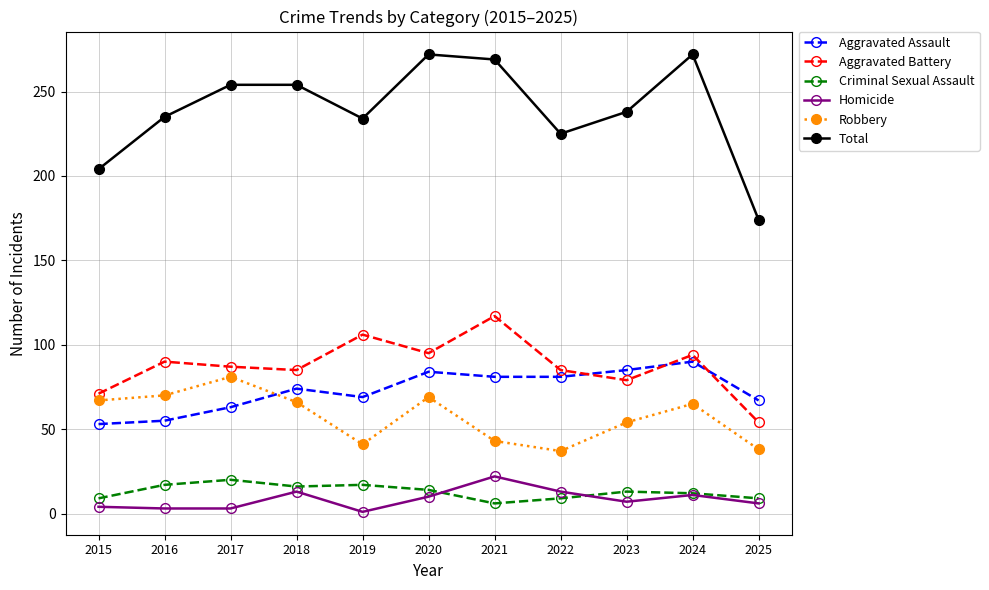

The value of Aggravated Assault at 2022 is 135. True or false?

False